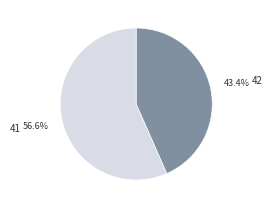

Is it true that 41 is 63% of the pie?

False